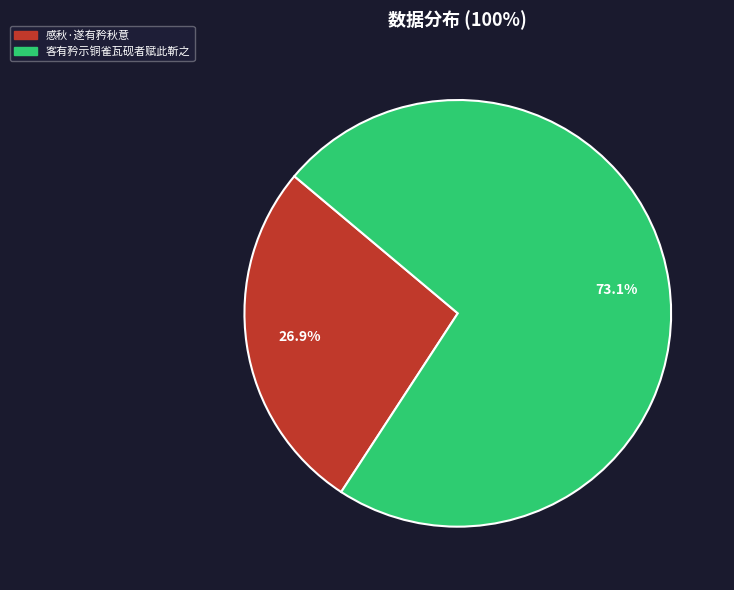

To the nearest percent, what portion does 客有矜示铜雀瓦砚者赋此靳之 represent?

73%